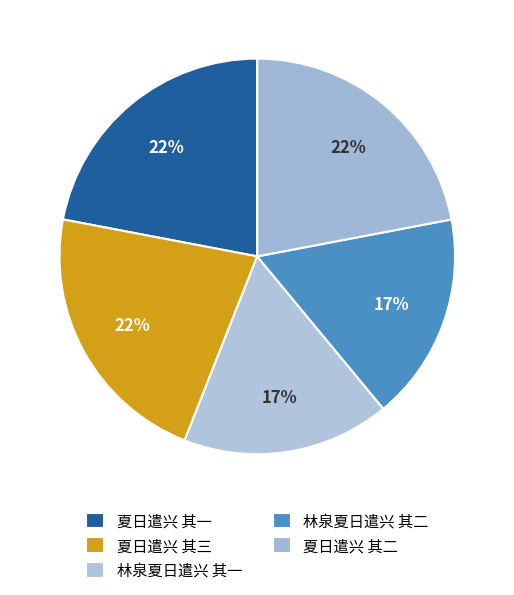

Count the number of slices in the pie.

5